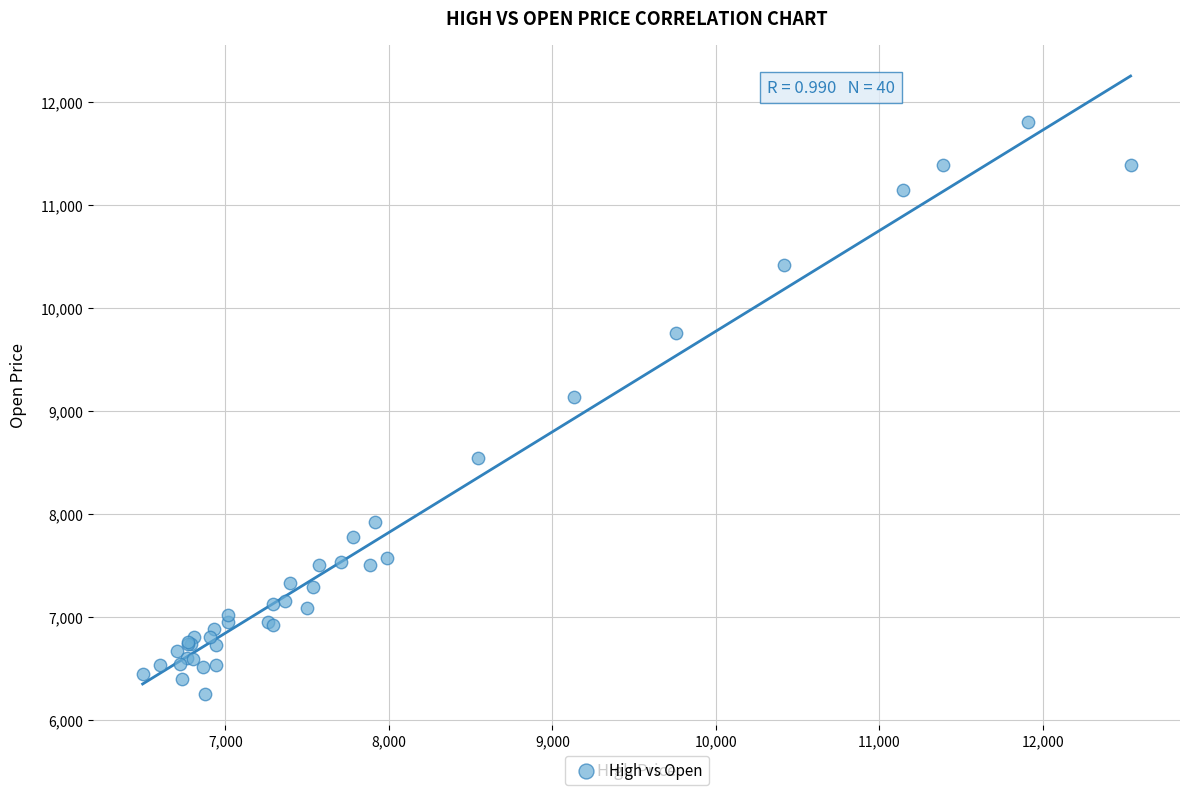

What Y value in the scatter plot is closest to 9029?

9133.4